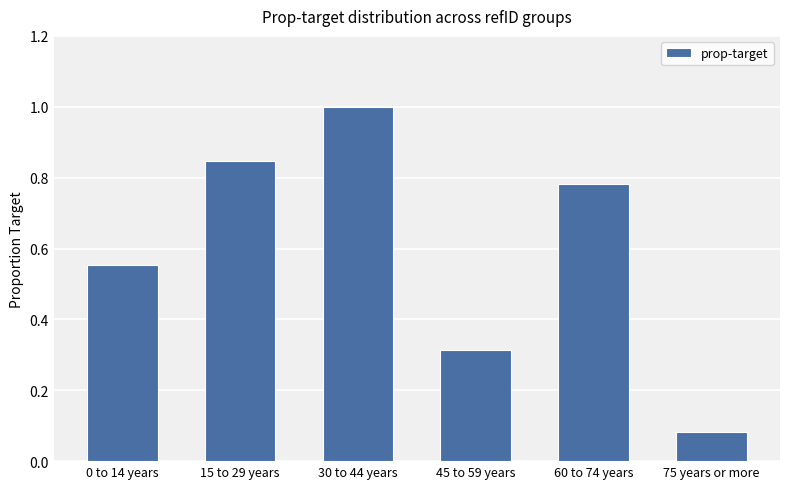

The chart shows a value of 1.1 at 15 to 29 years. True or false?

False